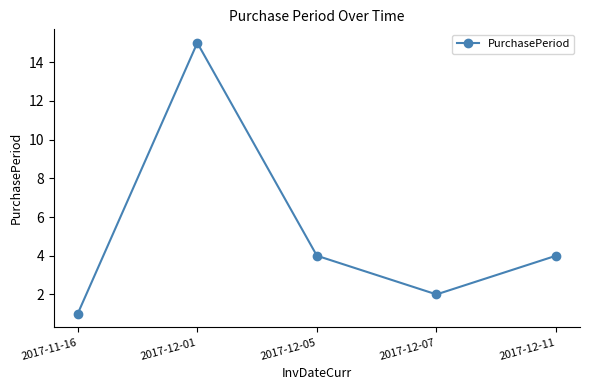

Reading right to left, extract all data points from this chart.

2017-12-11=4	2017-12-07=2	2017-12-05=4	2017-12-01=15	2017-11-16=1